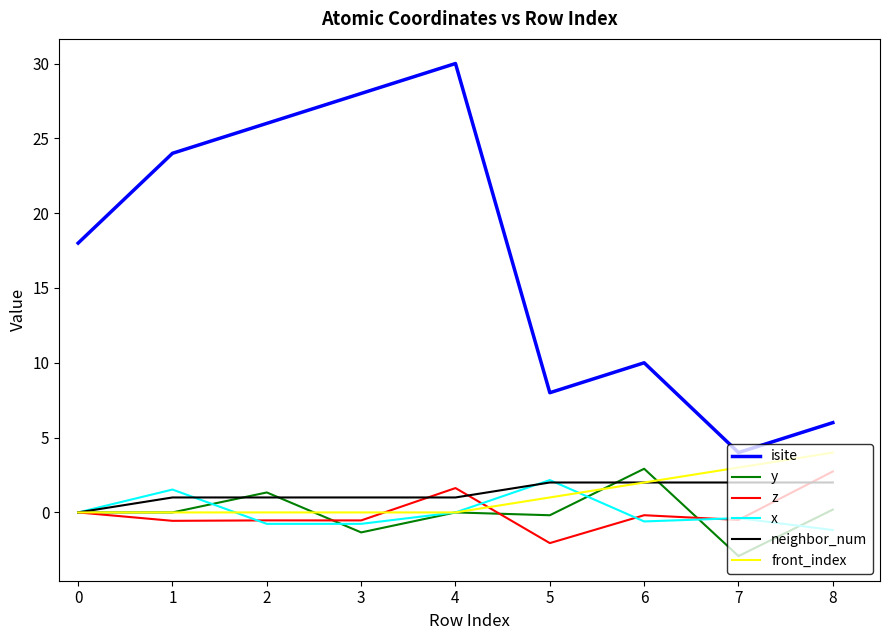

Which series has the largest total across all categories?

isite